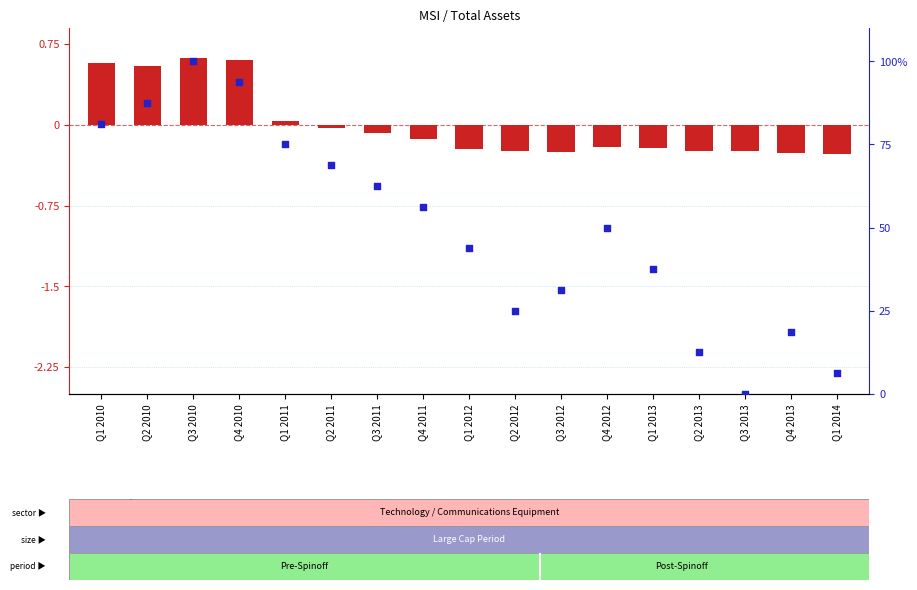

What is the total value across all series at Q2 2010?

88.1